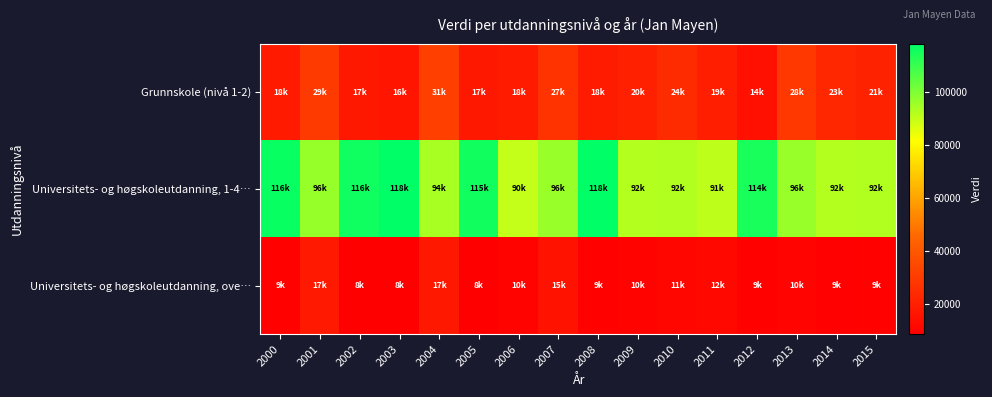

Which series has the largest range (max minus min)?

Universitets- og høgskoleutdanning, 1-4…